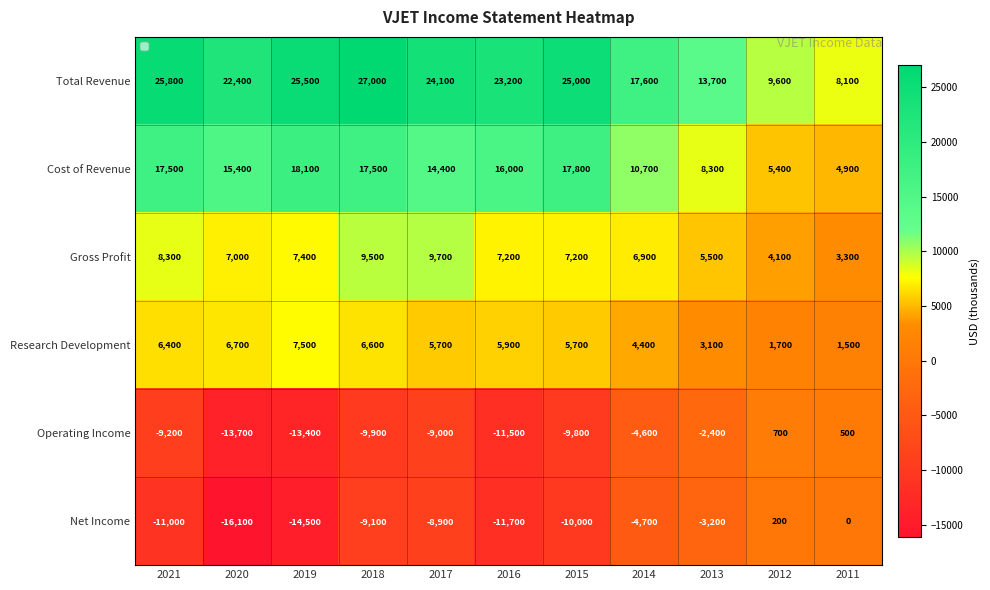

What value does the Gross Profit series have at 2019, to the nearest 10?

7400